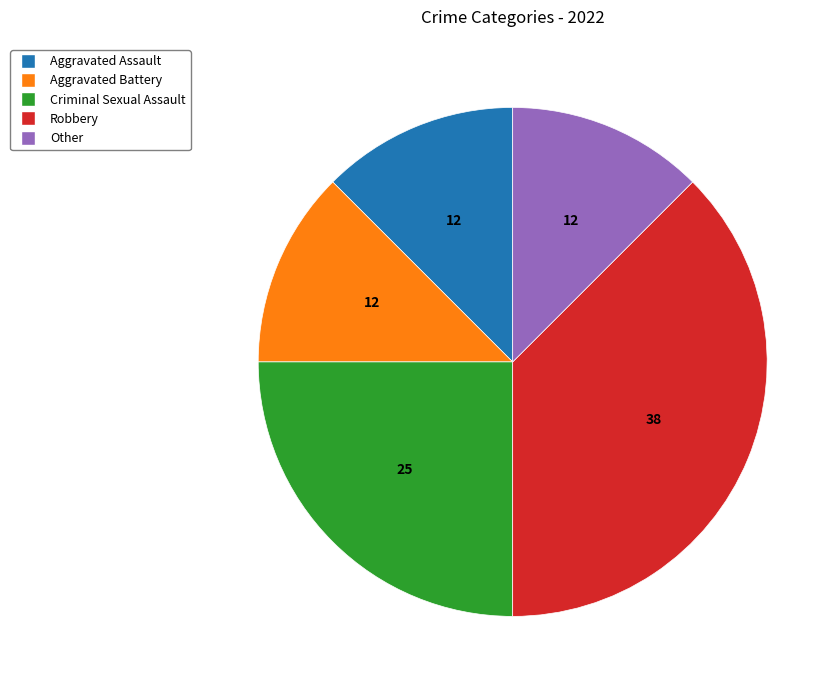

Is Robbery the majority of the pie?

No